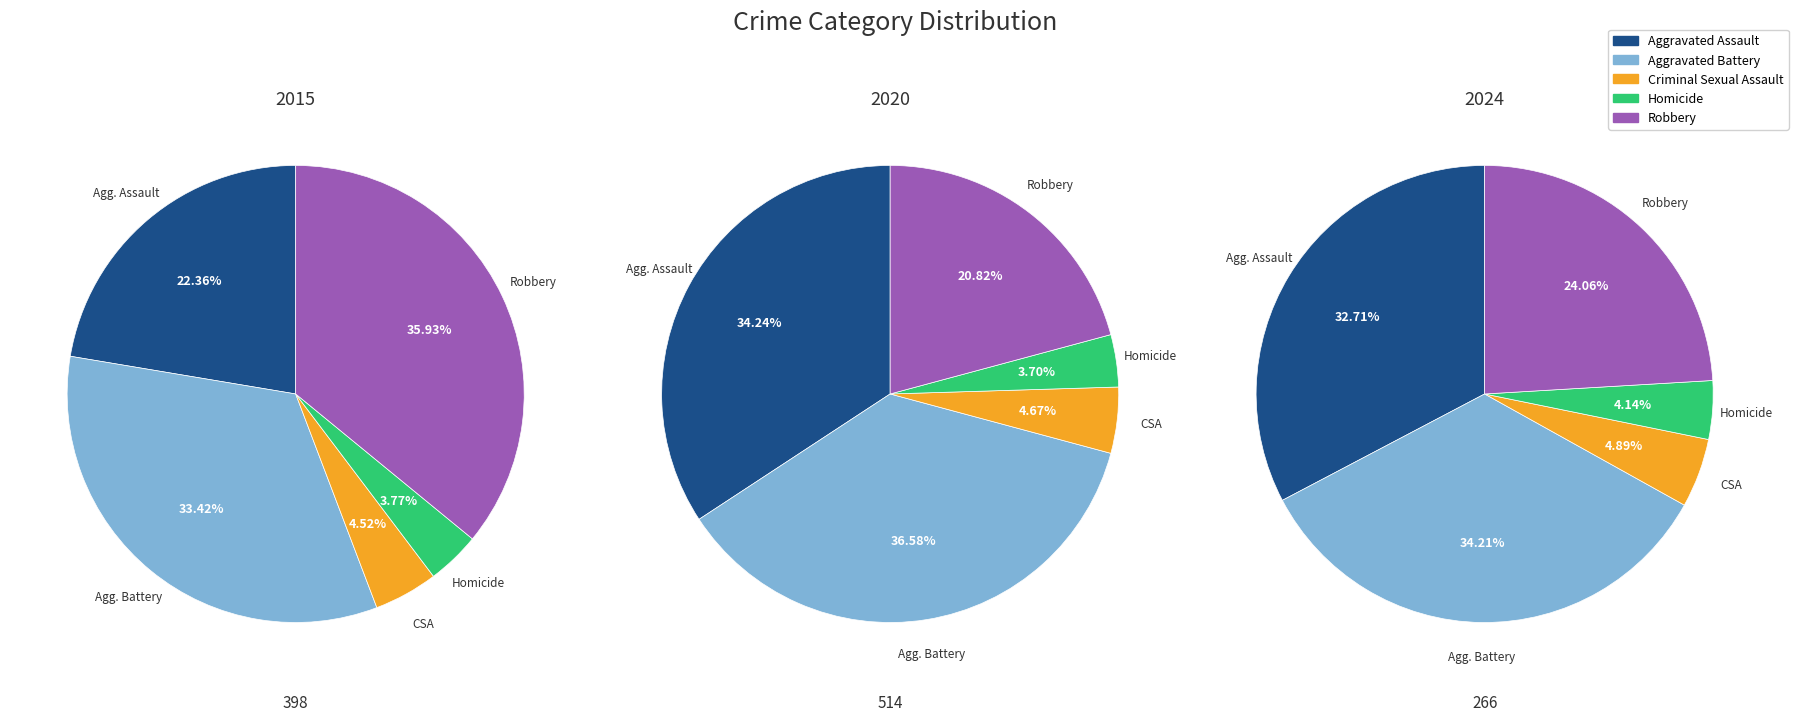

Which series has the largest range (max minus min)?

values_2020